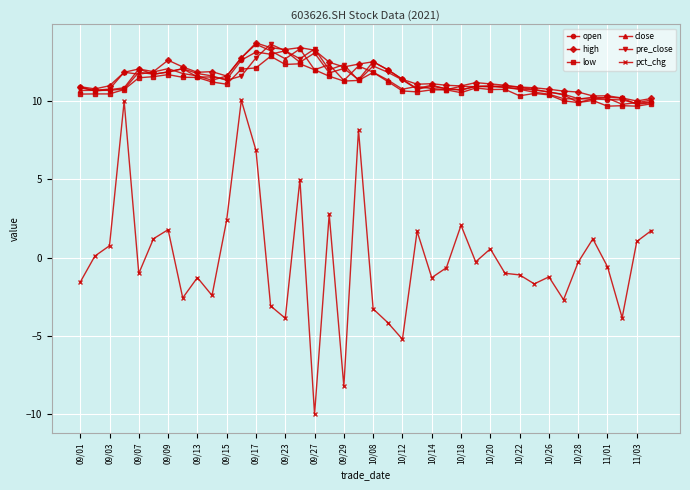

What is the maximum value shown in the chart?

13.7